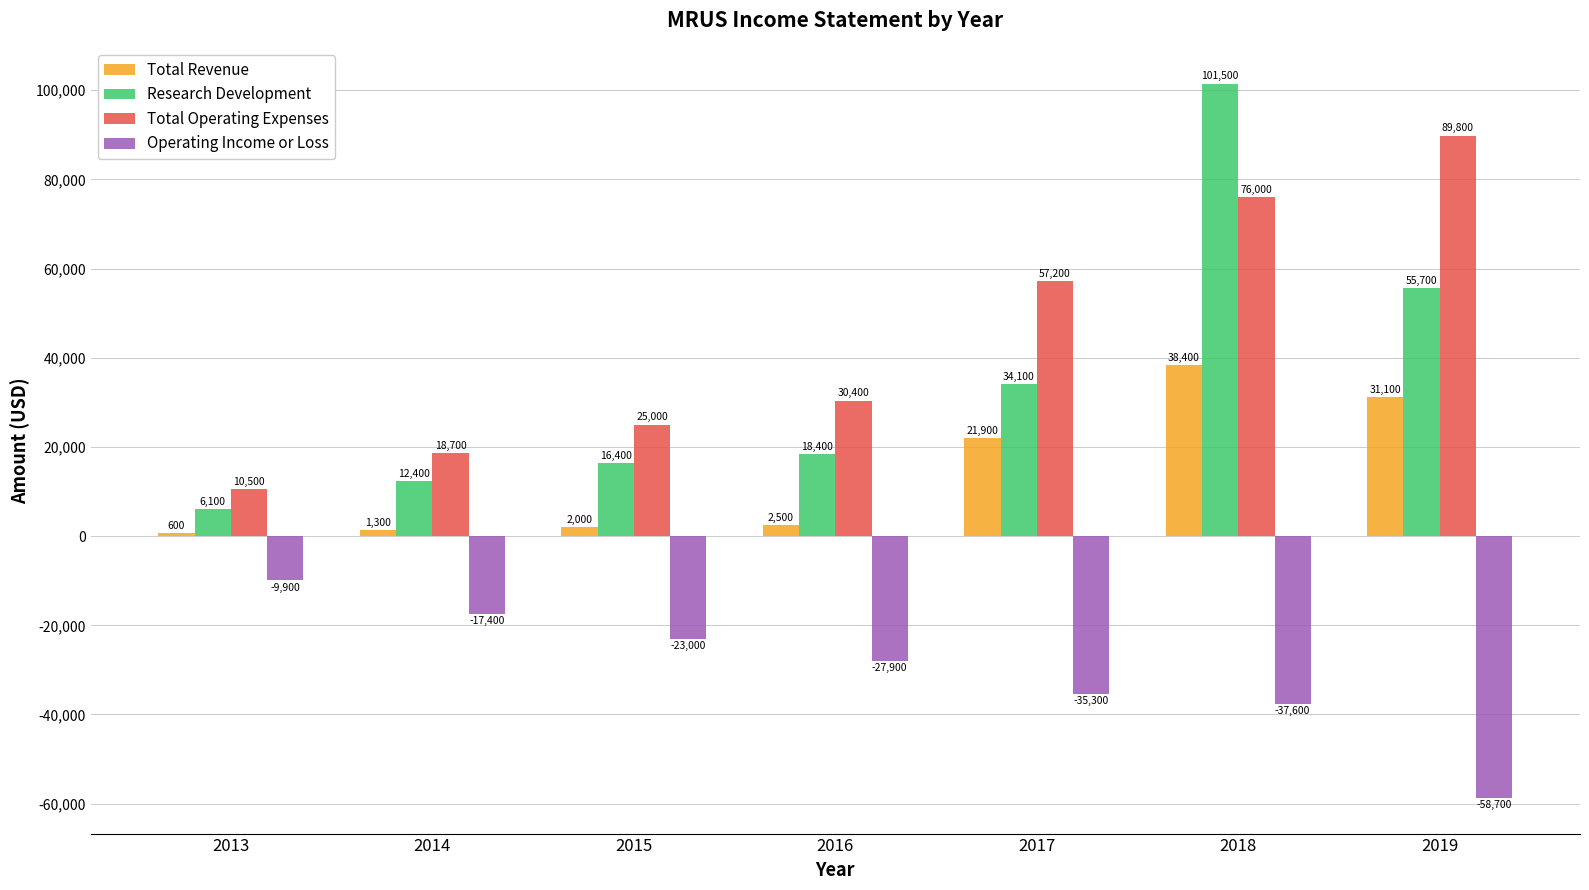

What is the total value across all series at 2015?

20400